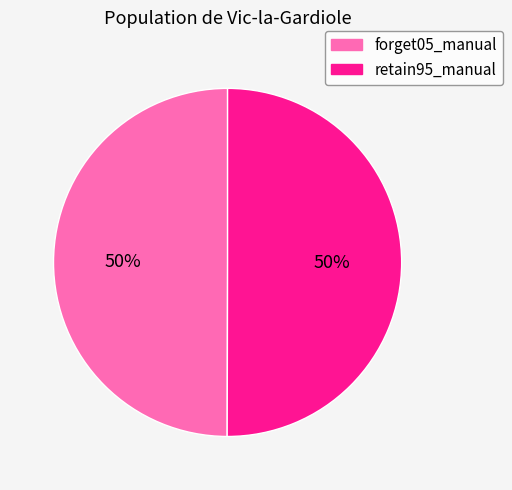

The forget05_manual slice represents 50% of the pie. True or false?

True